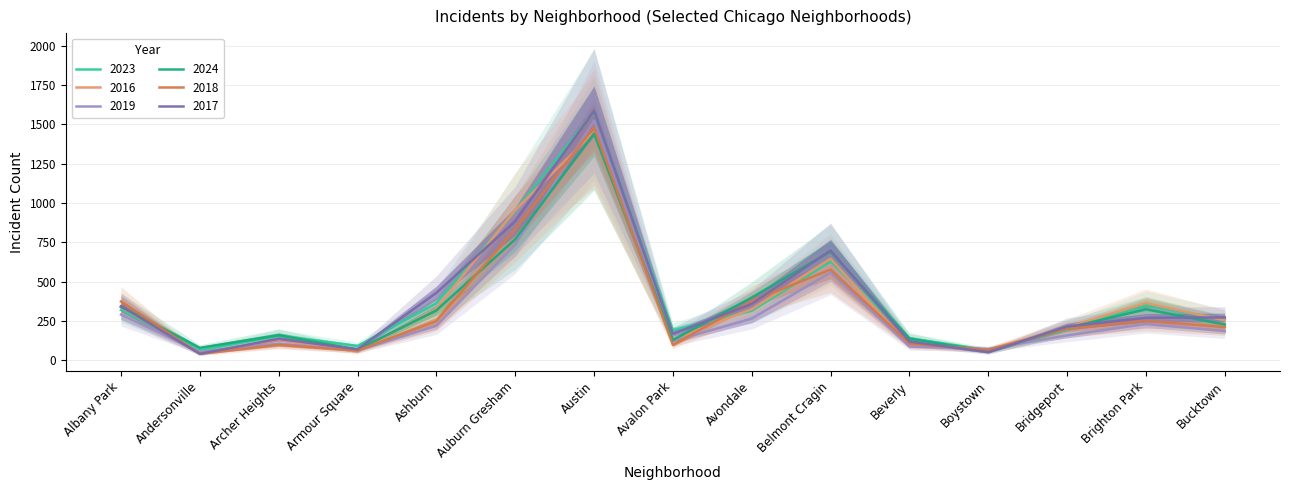

Which series has the largest total across all categories?

2023